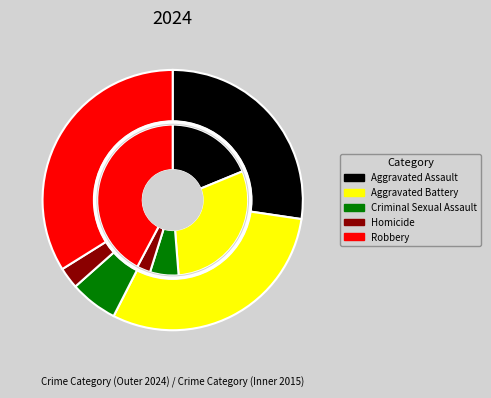

Does 0 represent more than half of the total?

No